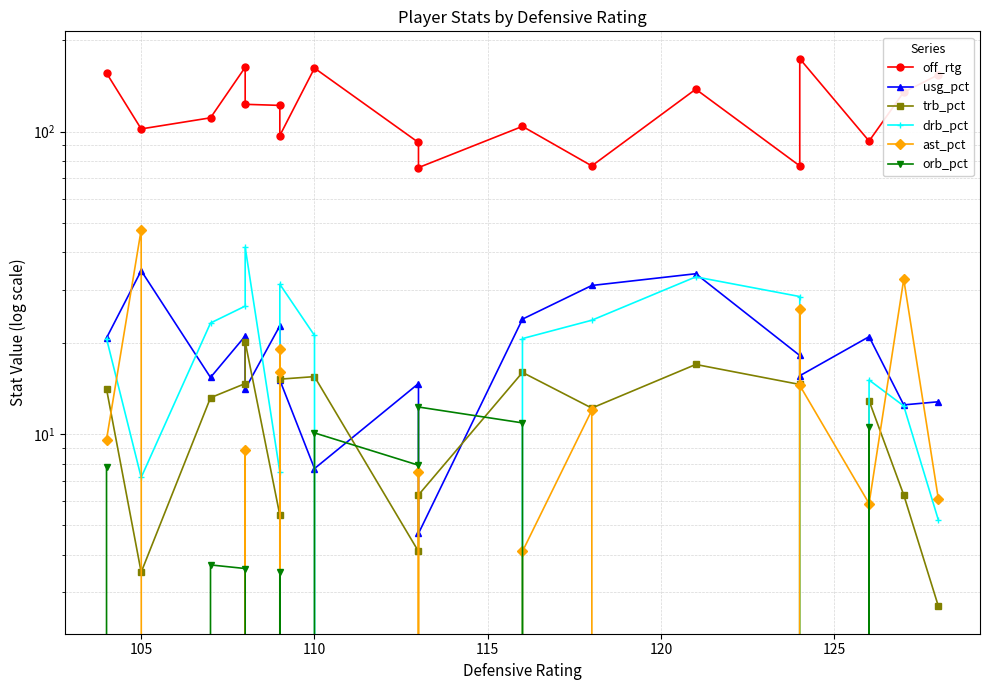

Is it true that usg_pct equals 3.2 at 130?

False